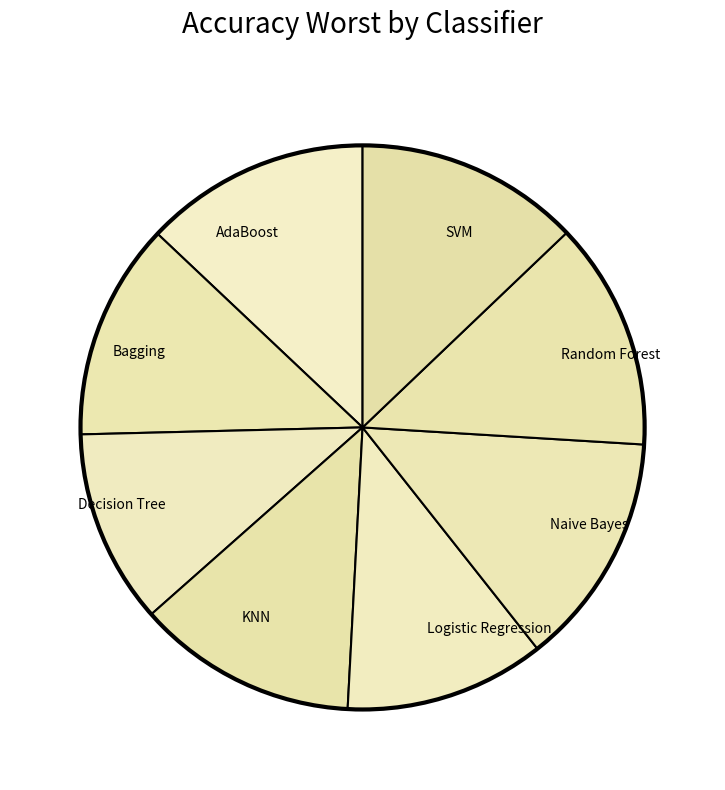

Count the number of slices in the pie.

8